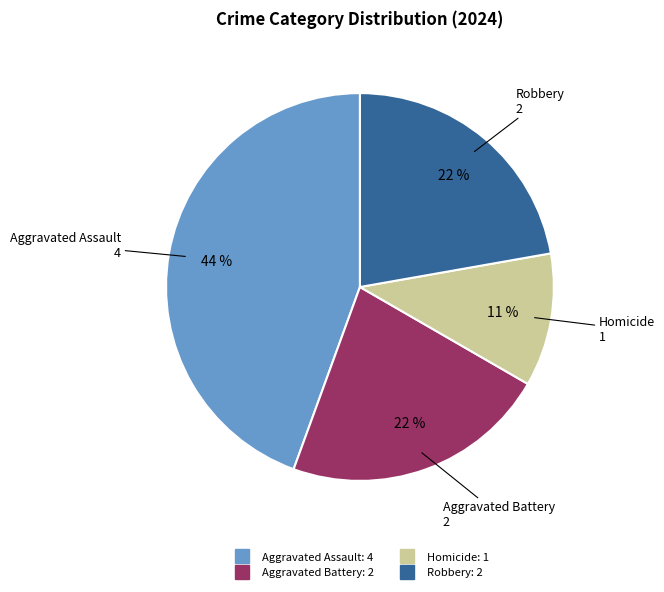

True or false: Aggravated Assault accounts for 44% of the total.

True